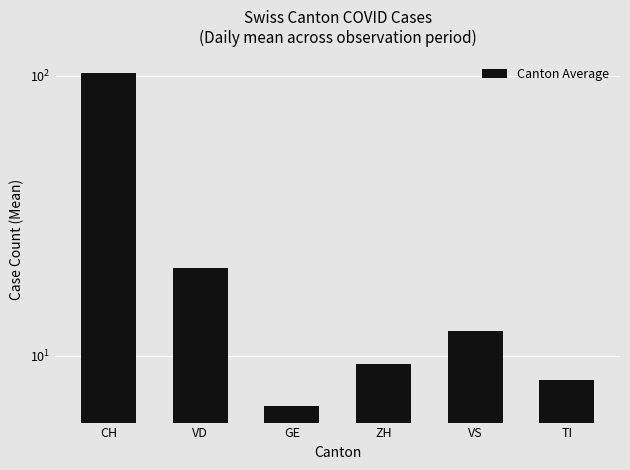

What is the minimum value shown in the chart?

6.6